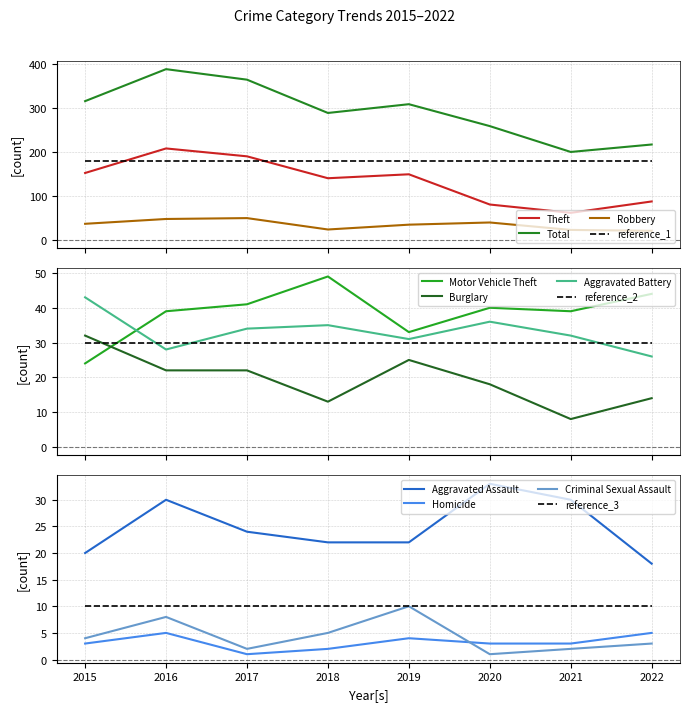

What is the value of the Total point at the 3rd from the left?

365